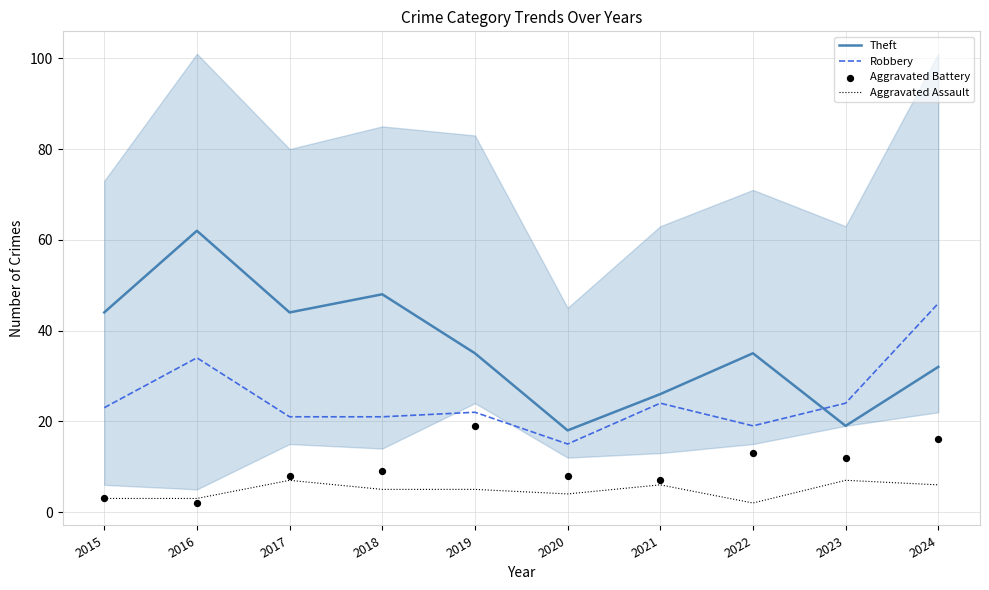

At how many categories does at least one series exceed 12?

10